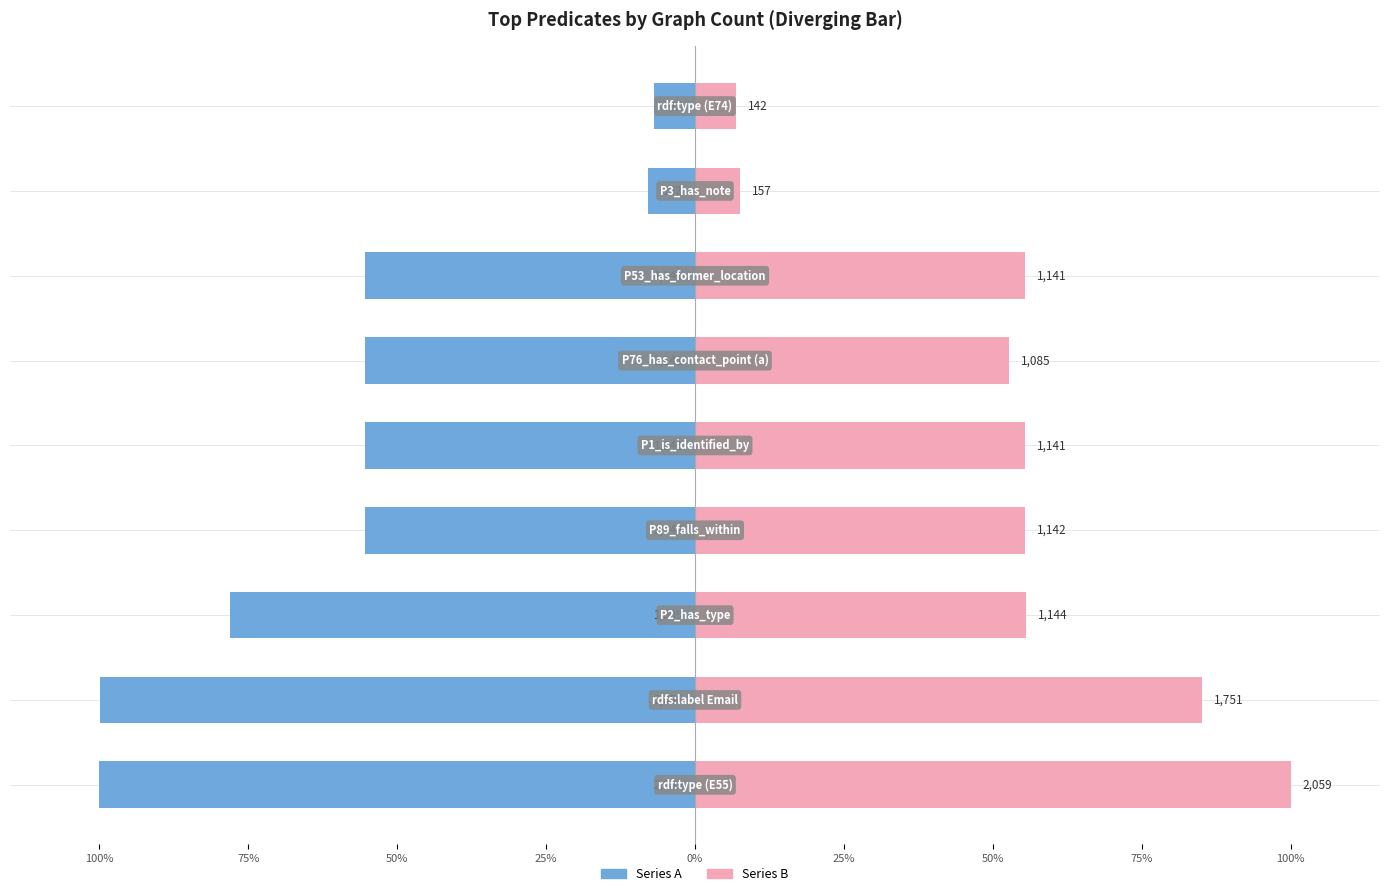

Which series has the largest range (max minus min)?

Series A